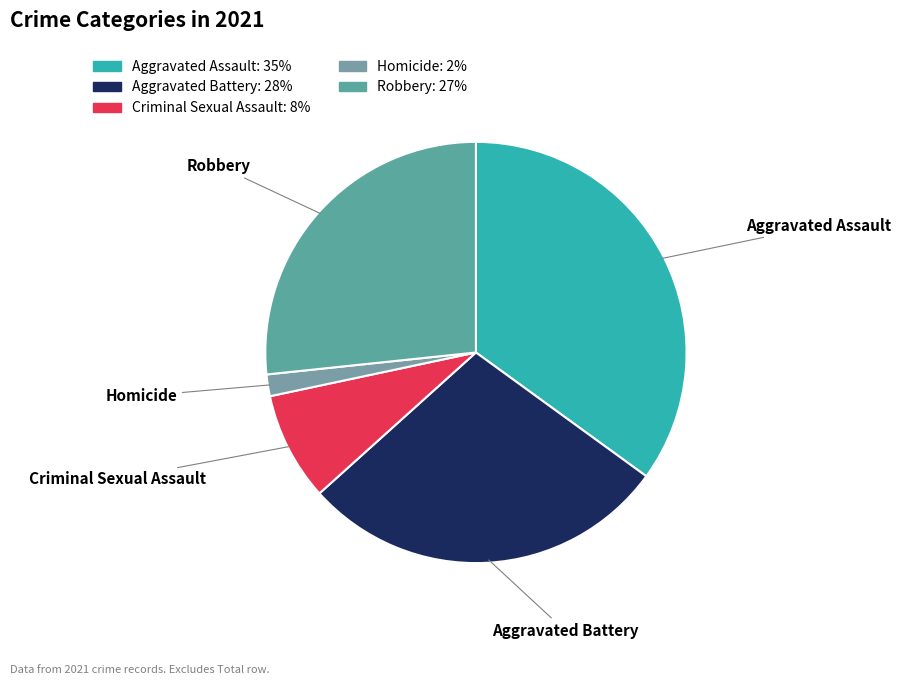

How many segments does this pie chart have?

5